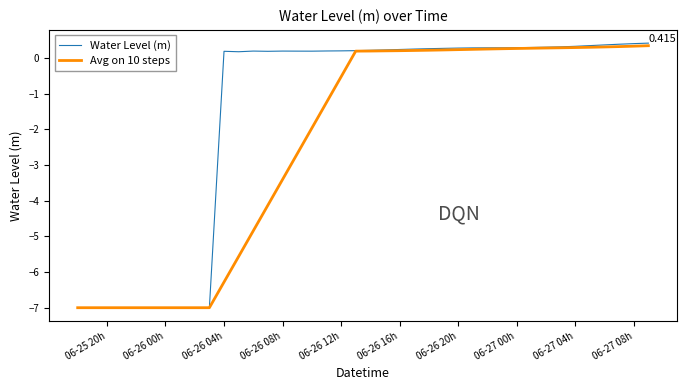

Rank the series by their average value, from highest to lowest.

Water Level (m), Avg on 10 steps